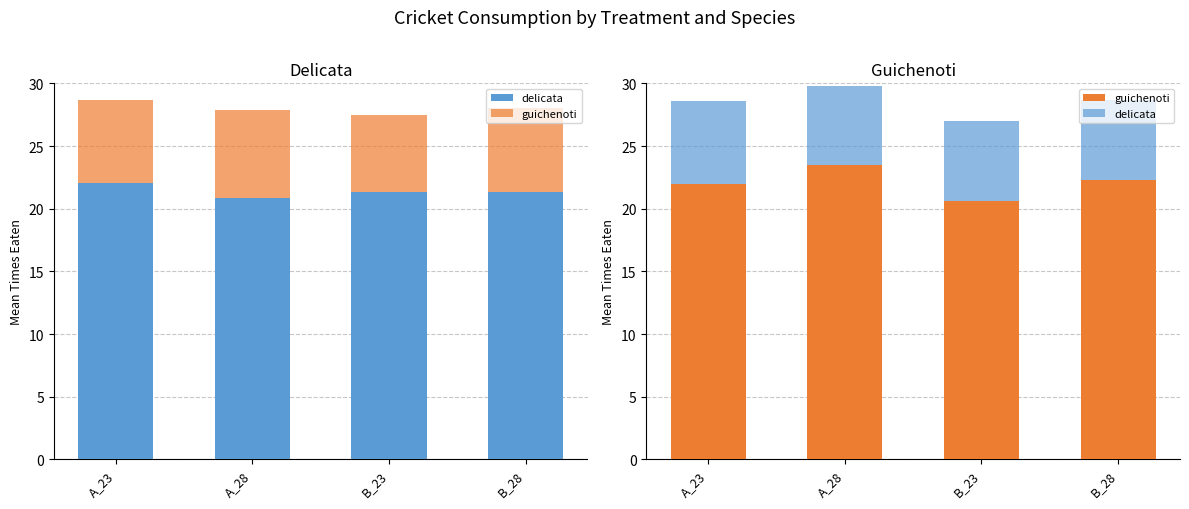

What is the label of the 4th bar from the left?

B_28